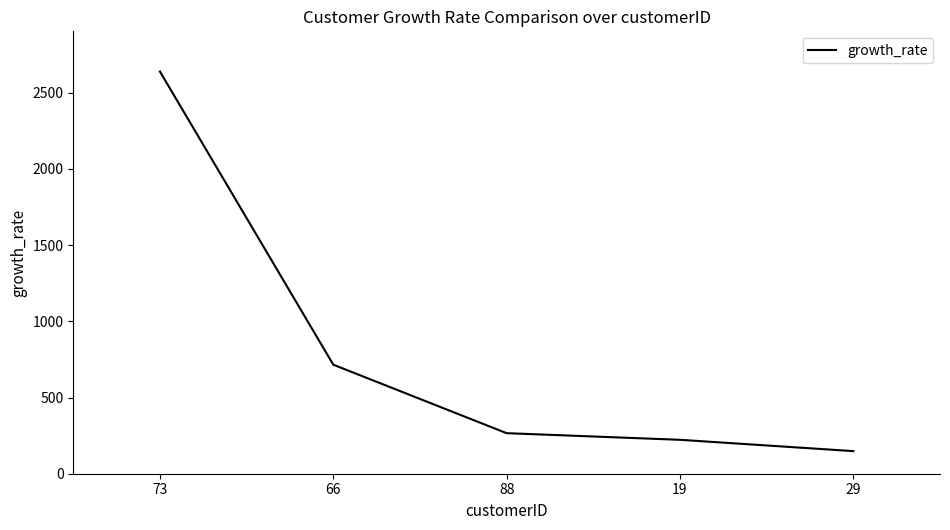

What is the difference between the maximum and minimum values?

2490.3